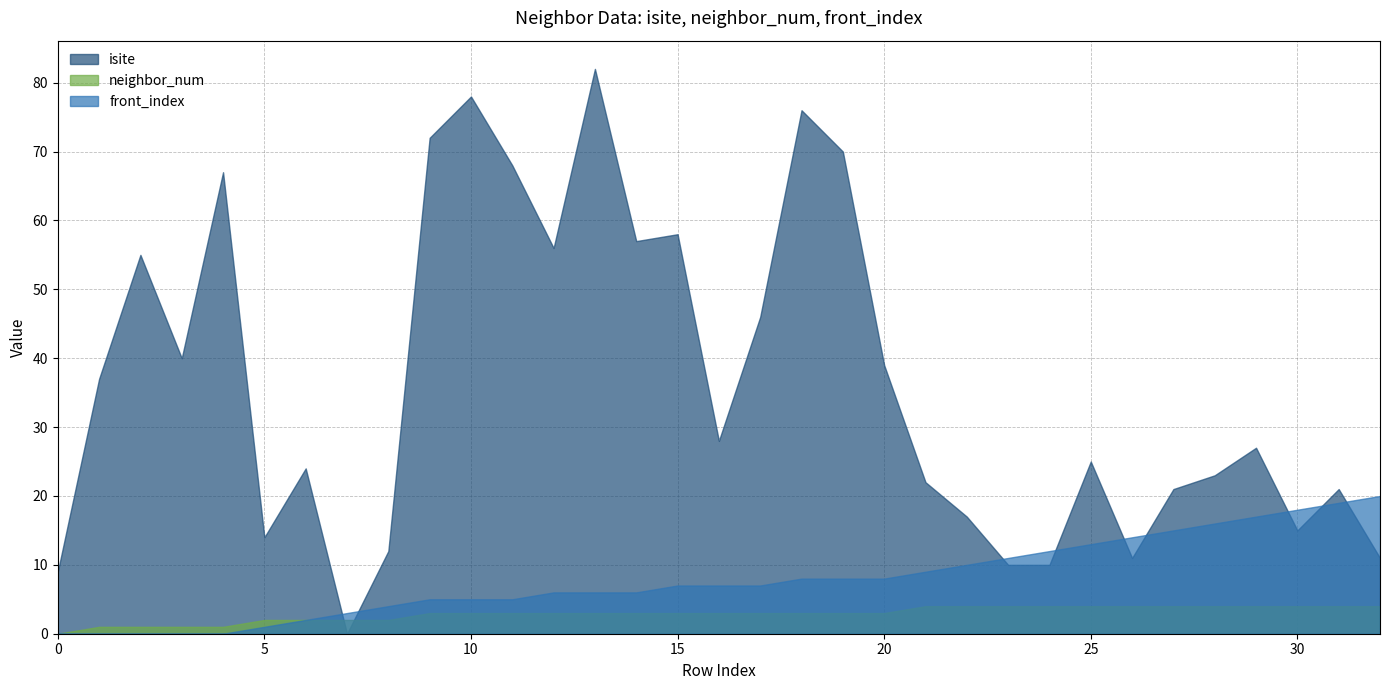

What is the sum of the front_index values at 28 and 22?

26